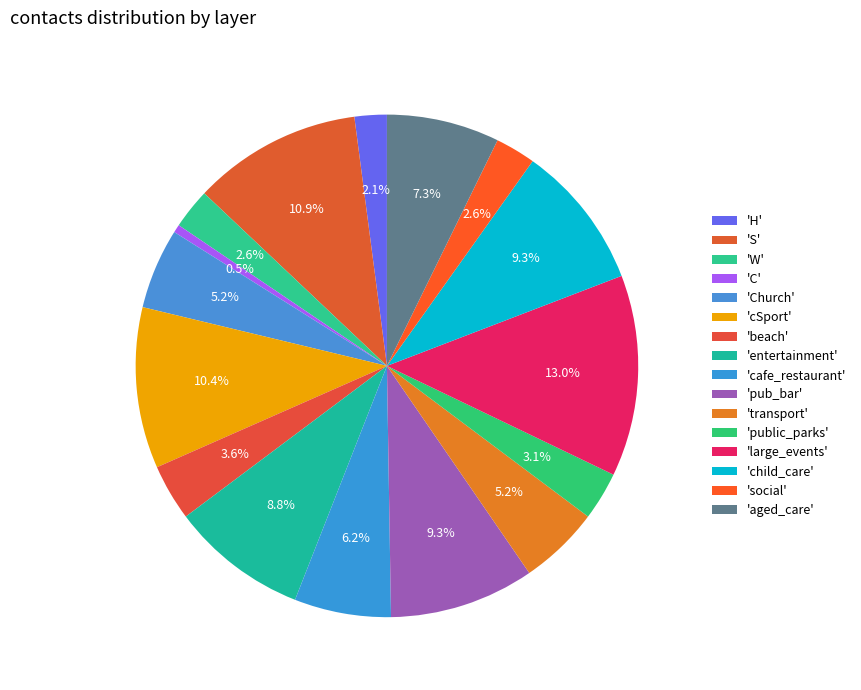

Count the number of slices in the pie.

16